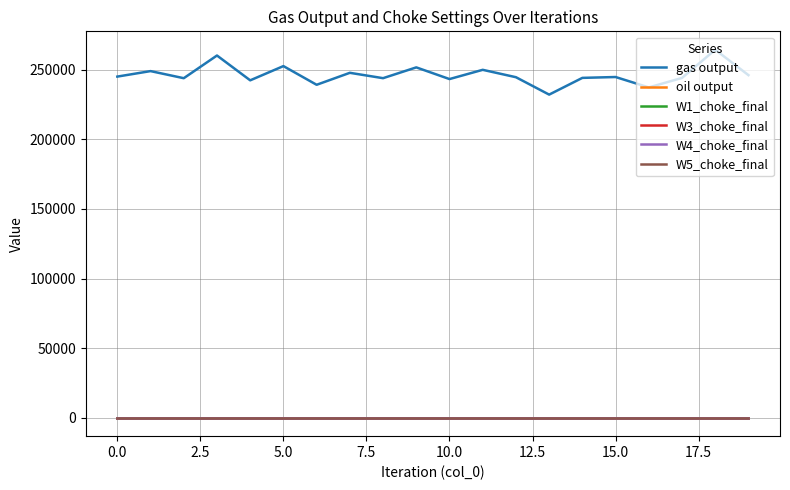

True or false: gas output and W1_choke_final intersect in this chart.

False